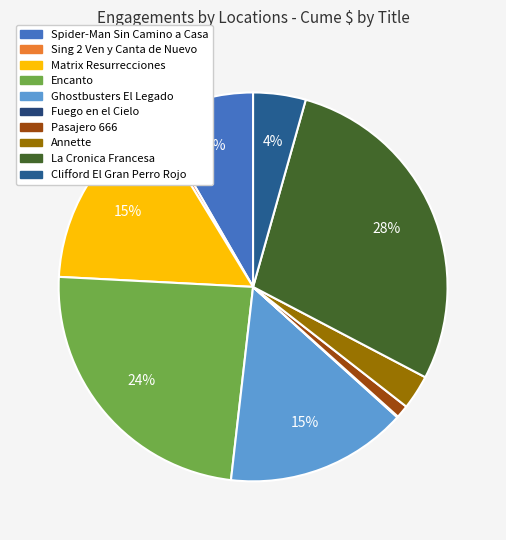

To the nearest percent, what is the average slice percentage?

10%